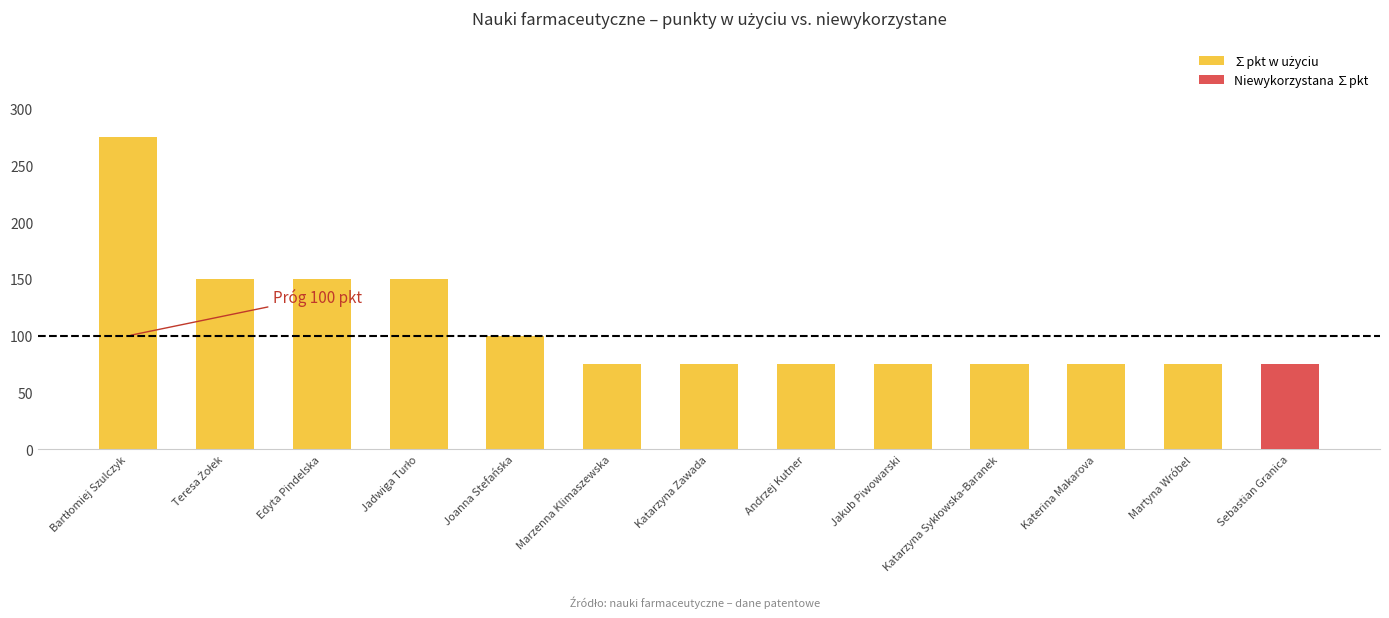

What is the total value across all series at Katerina Makarova?

75